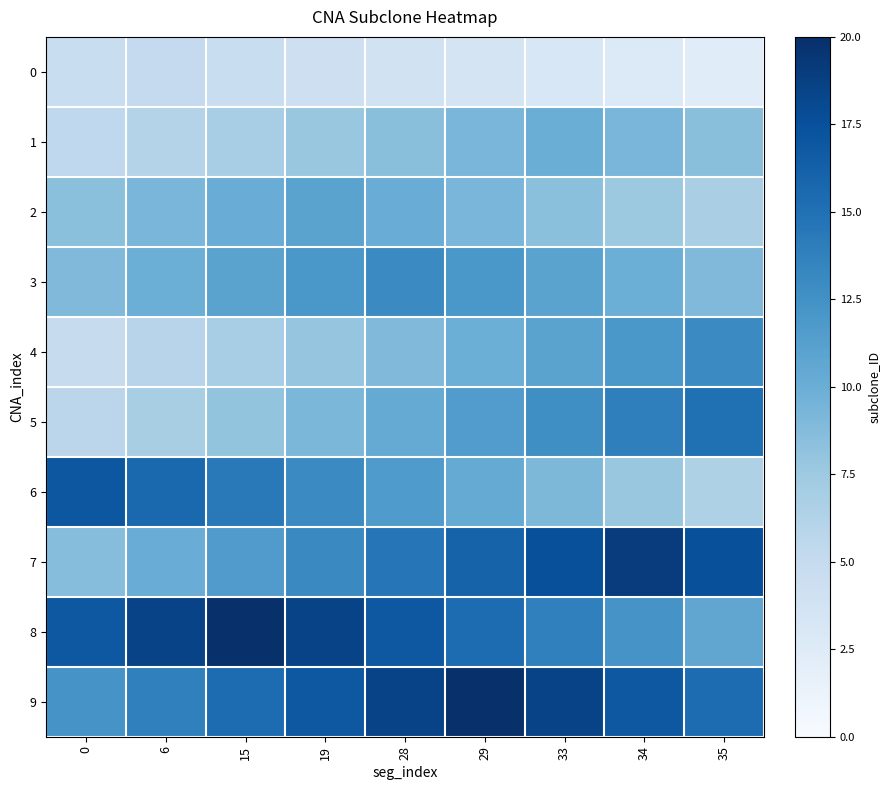

What is the spread (max minus min) of values at 19?

14.2